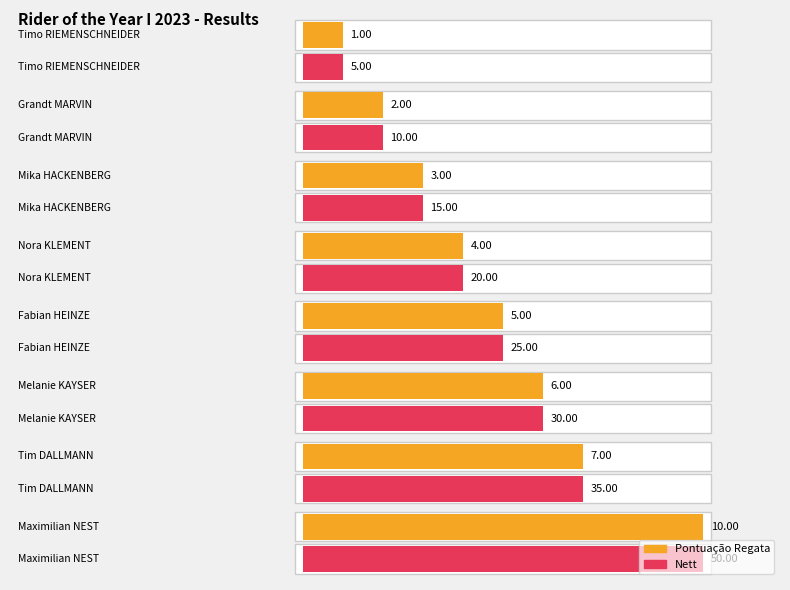

What are all the series names shown in the legend?

Pontuação Regata, Nett